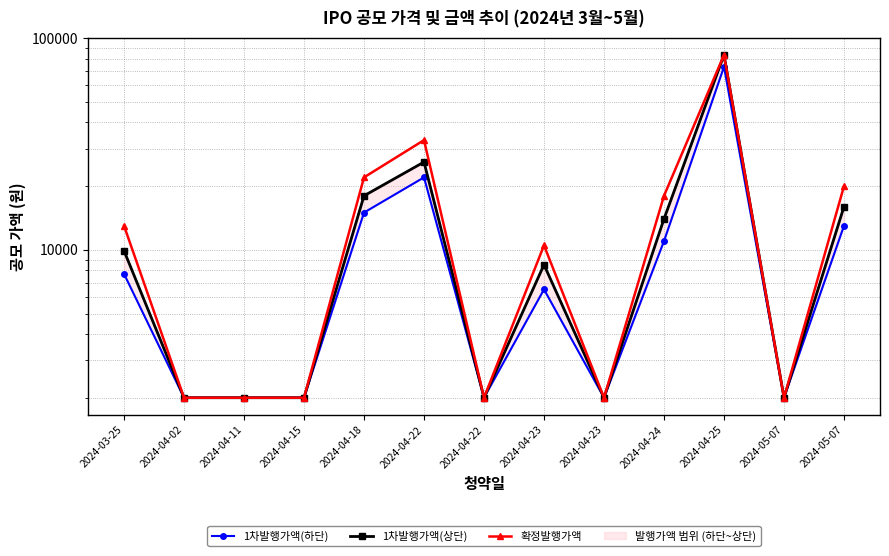

At which label is 1차발행가액(하단) closest to 37650?

2024-04-22